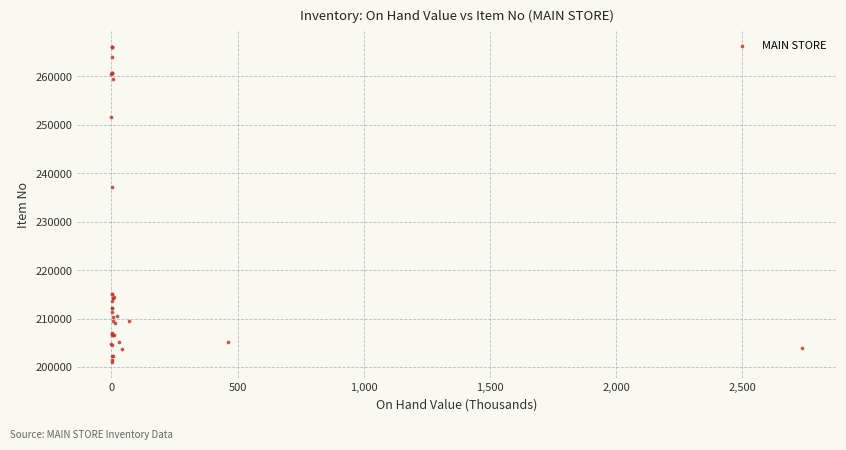

What Y value in the scatter plot is closest to 233524?

237197